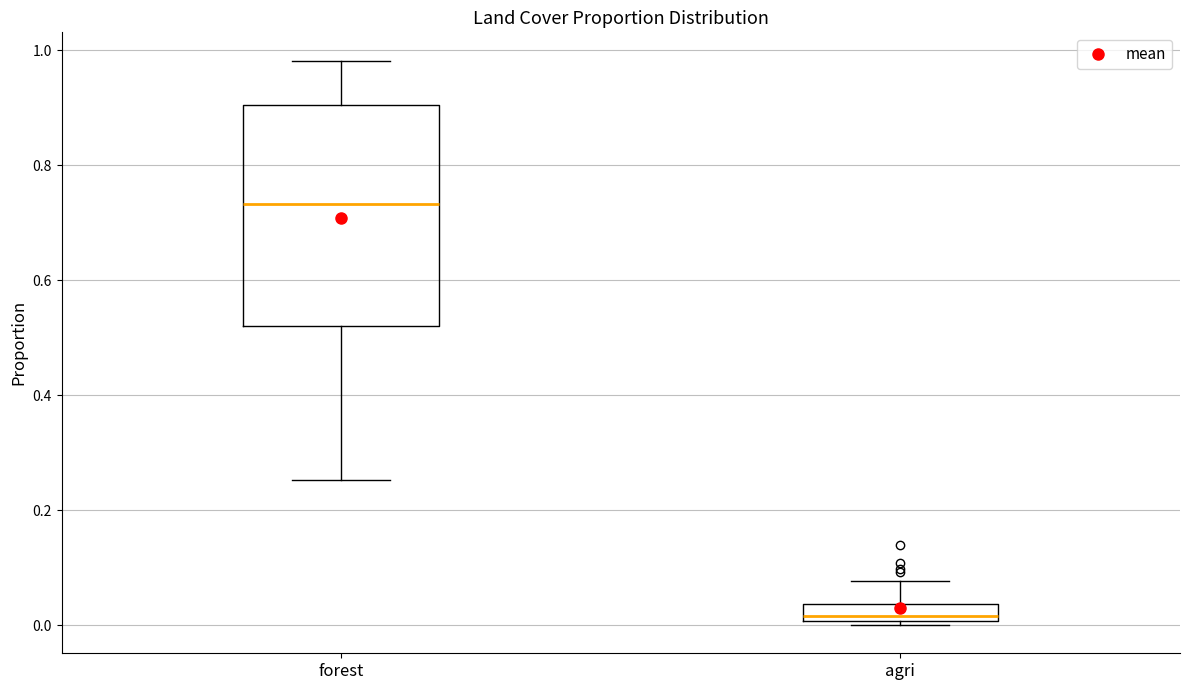

Where is the lower edge of the box for agri on the y-axis? The values are not printed on the chart, so give them approximately, as read against the axis.

0.00